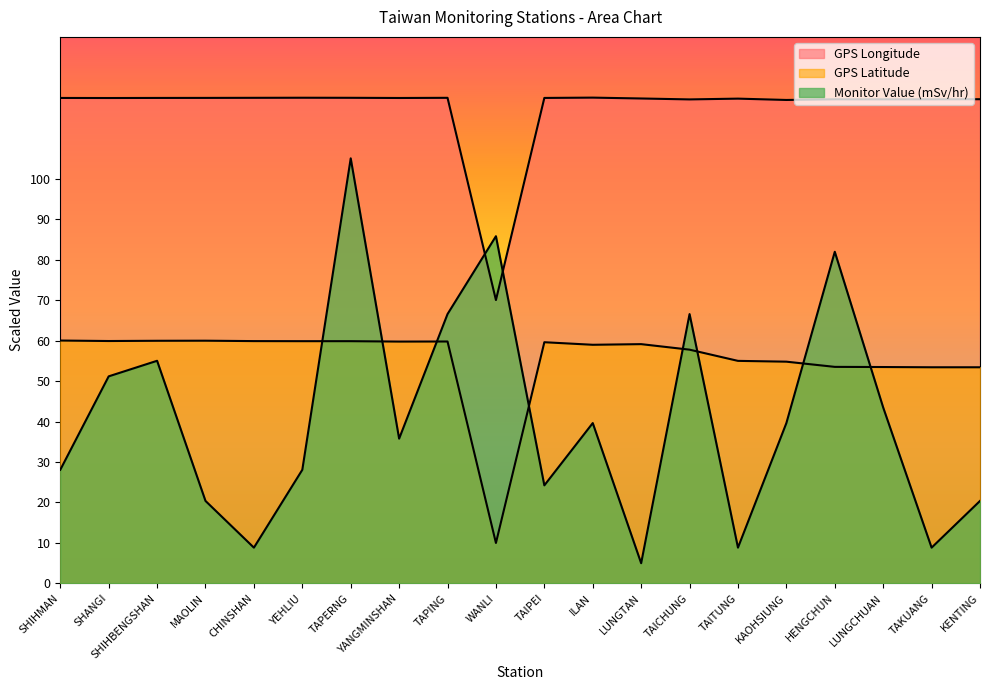

List the labels in order of GPS Longitude value, largest first.

ILAN, YEHLIU, TAPERNG, CHINSHAN, TAPING, MAOLIN, SHIHBENGSHAN, TAIPEI, SHIHMAN, YANGMINSHAN, SHANGI, LUNGTAN, TAITUNG, KENTING, HENGCHUN, TAKUANG, LUNGCHUAN, TAICHUNG, KAOHSIUNG, WANLI